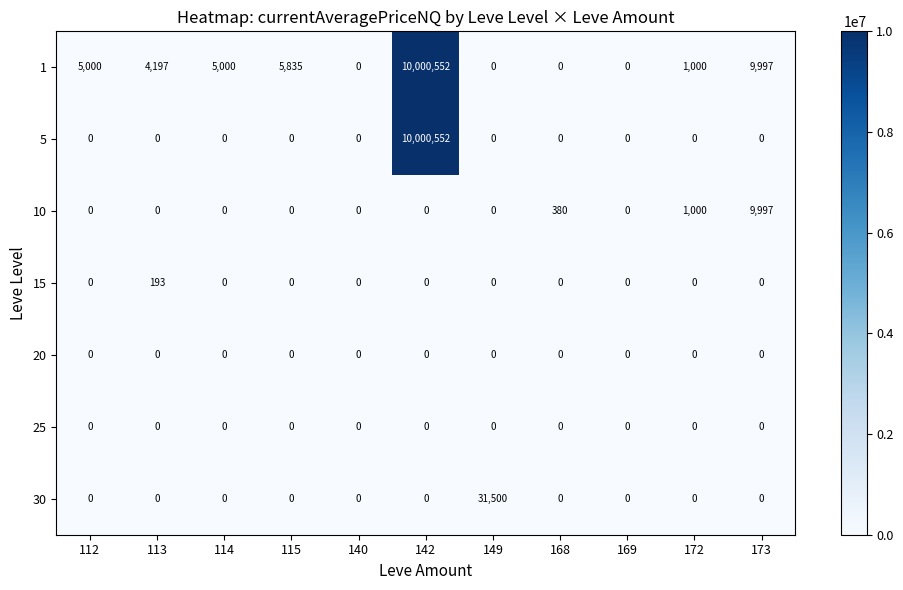

The value of 25 at 112 is 0. True or false?

True